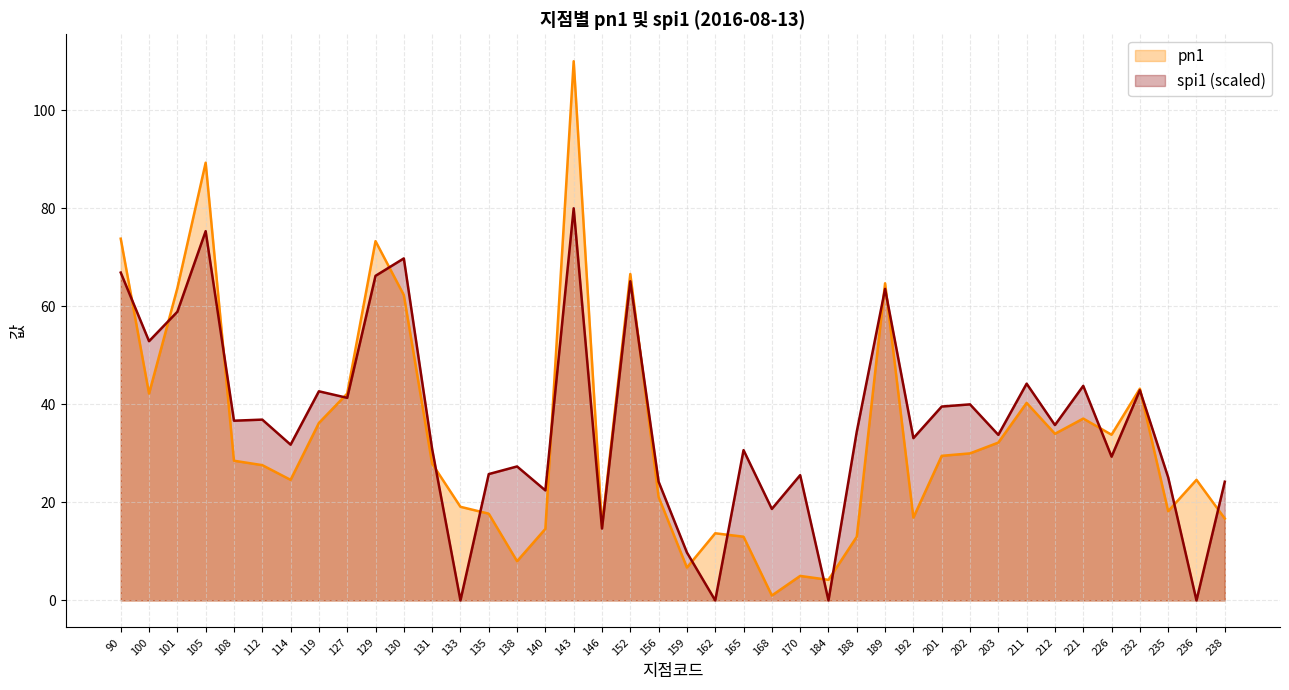

What is the difference between the spi1 values at 143 and 135?

54.2